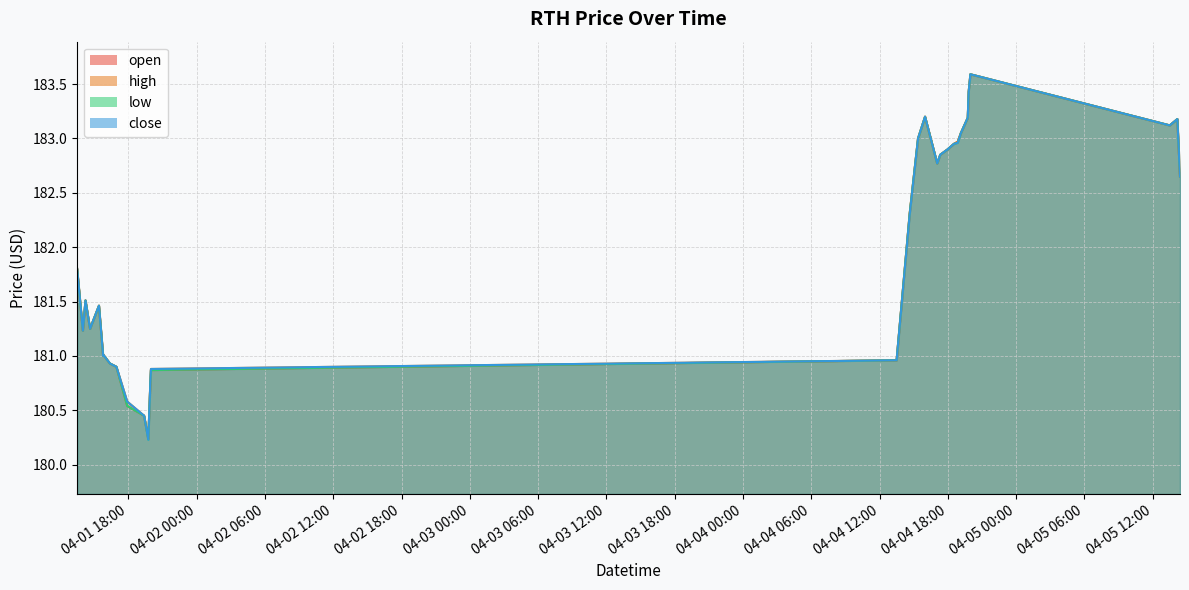

Which series has the largest range (max minus min)?

low